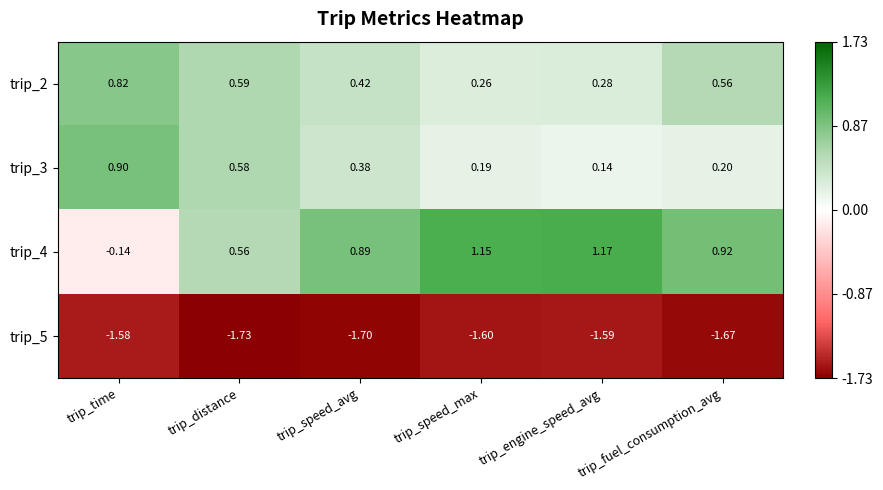

At which label does trip_2 reach its minimum?

trip_speed_max